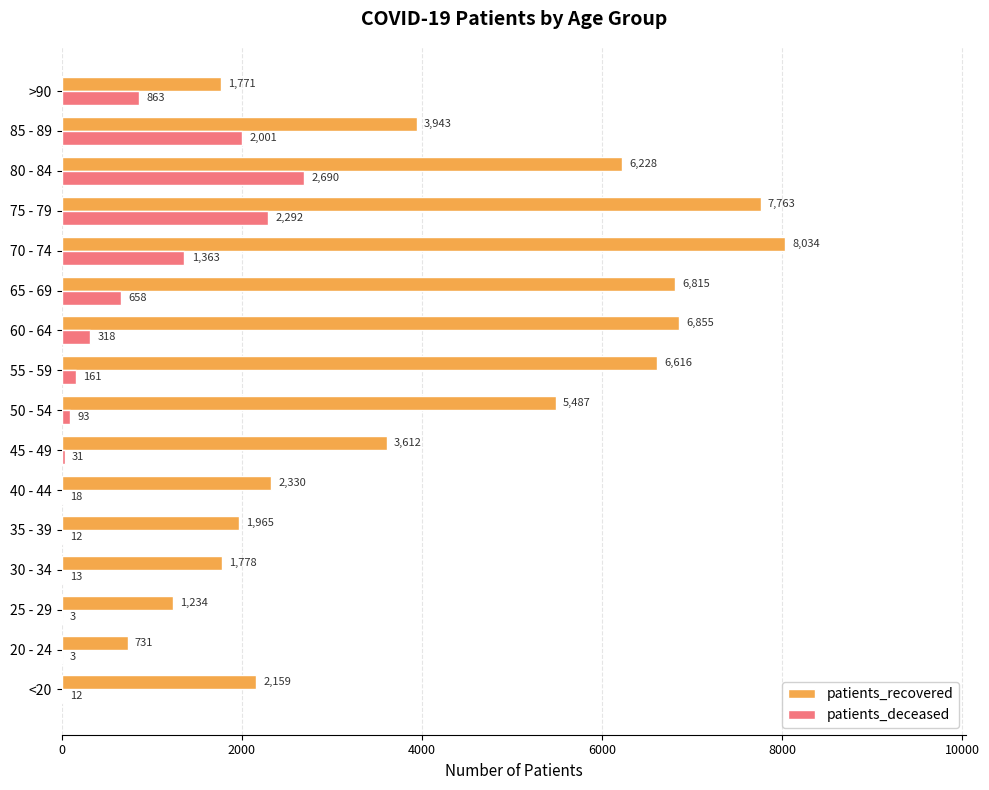

Read the patients_recovered value at 85 - 89, to the nearest 10.

3940